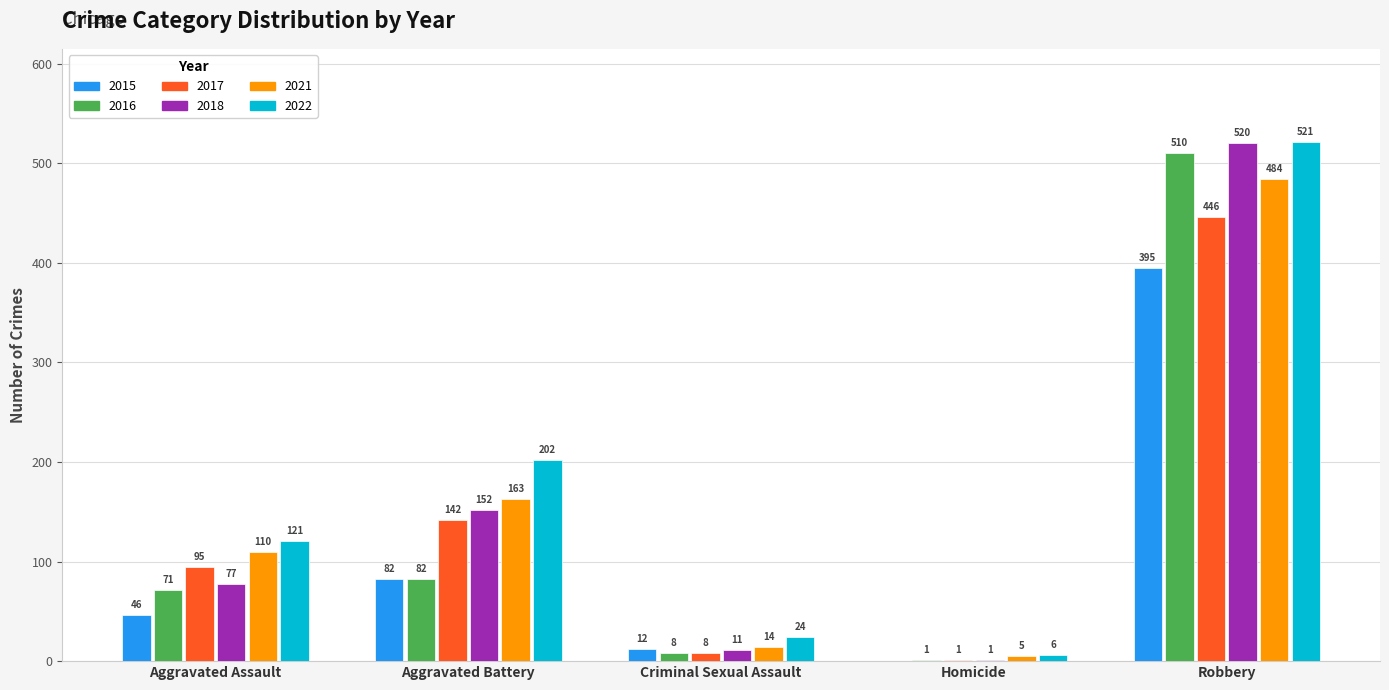

At which category is the sum across all series the highest?

Robbery